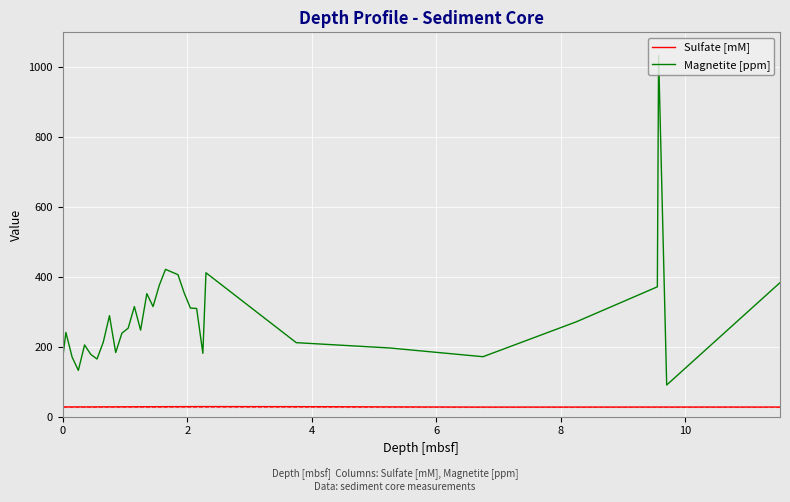

List the series in order of their overall mean, highest first.

Magnetite [ppm], Sulfate [mM]